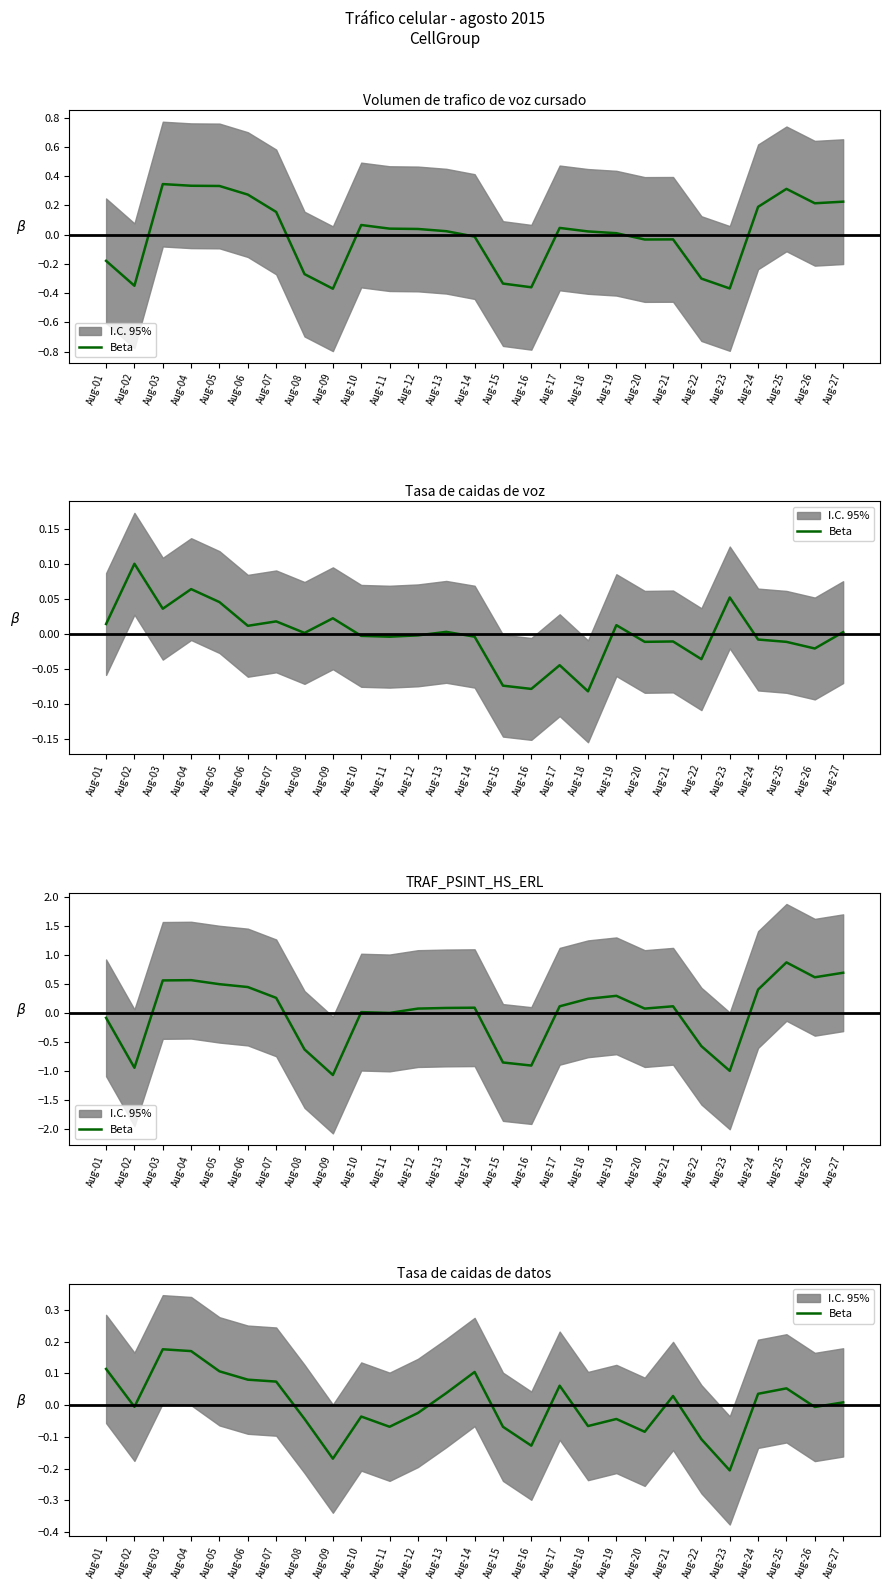

How many negative values are there?

14